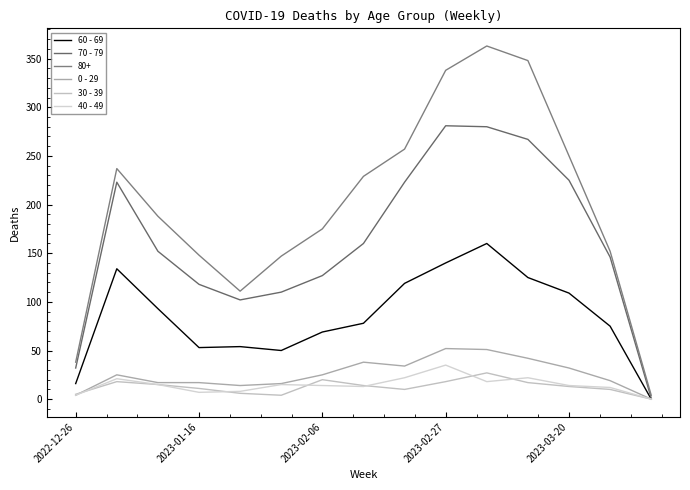

Count the number of categories in the chart.

15